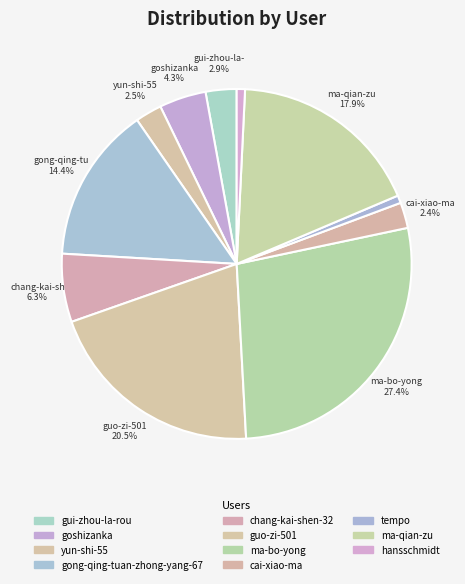

Is it true that goshizanka is 1% of the pie?

False